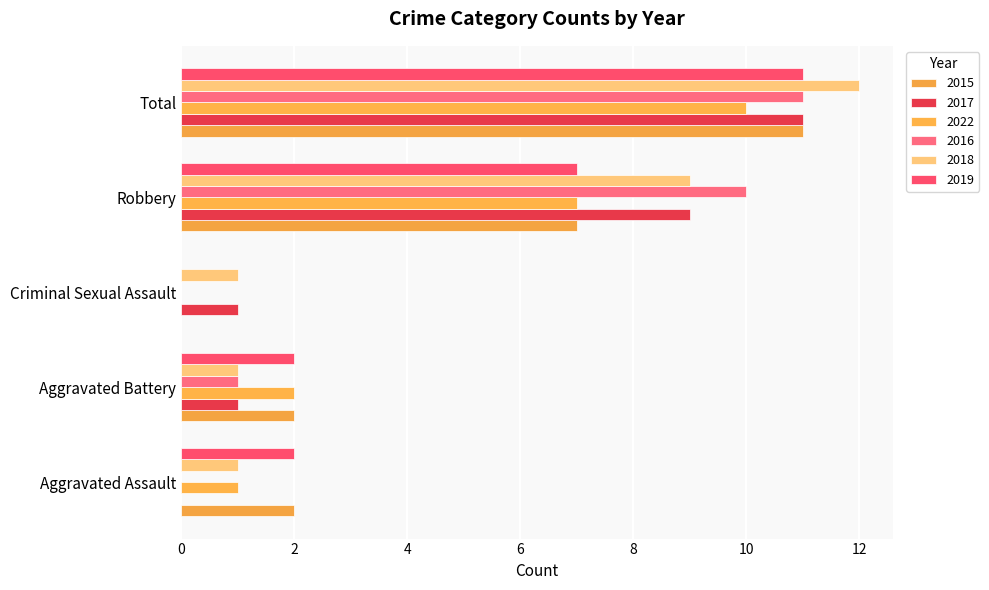

What value does the 2018 series have at Total?

12